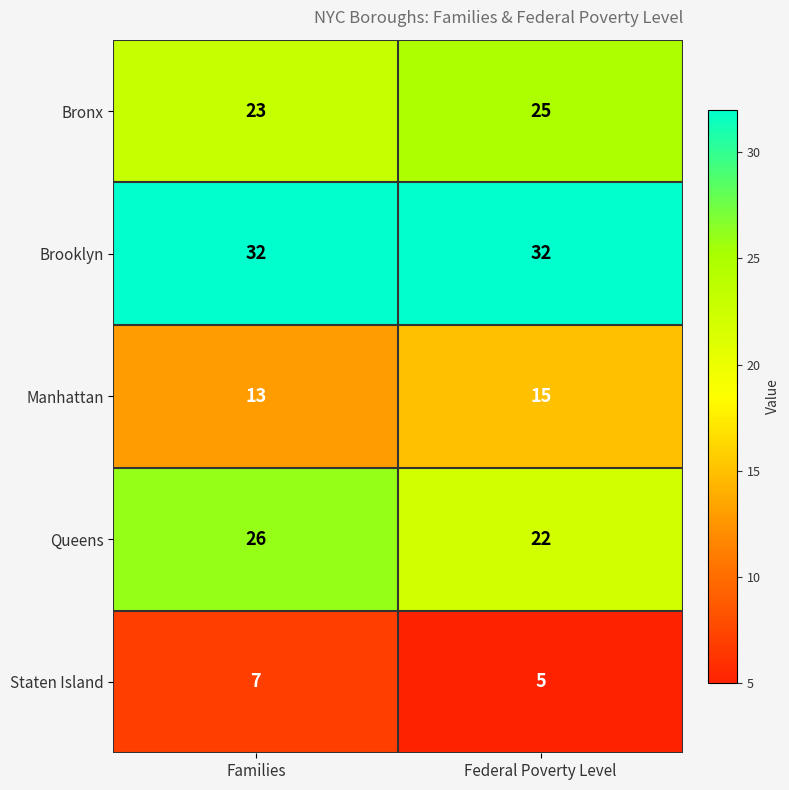

Which label corresponds to the smallest value in the chart?

Federal Poverty Level